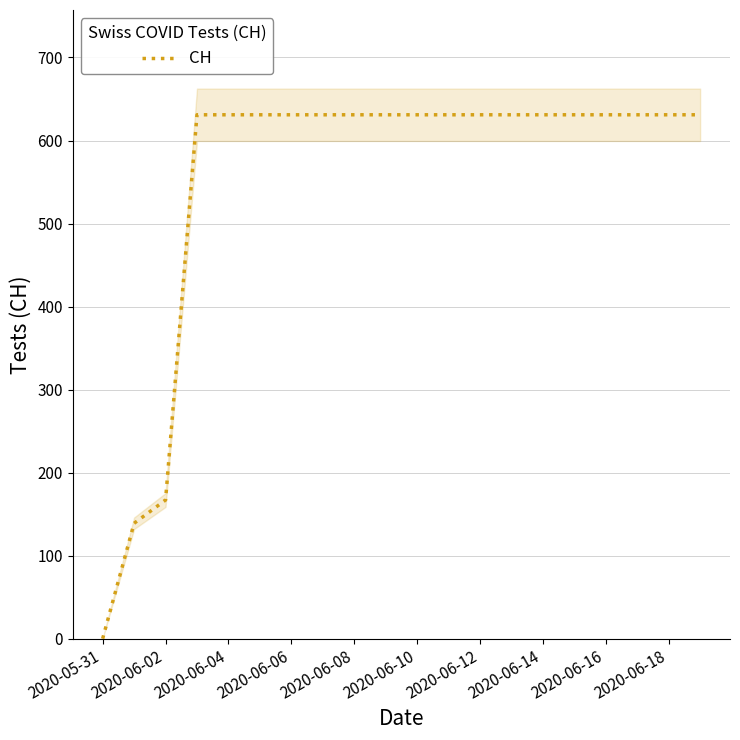

Reading right to left, extract all data points from this chart.

631	631	631	631	631	631	631	631	631	631	631	631	631	631	631	631	631	167	139	0